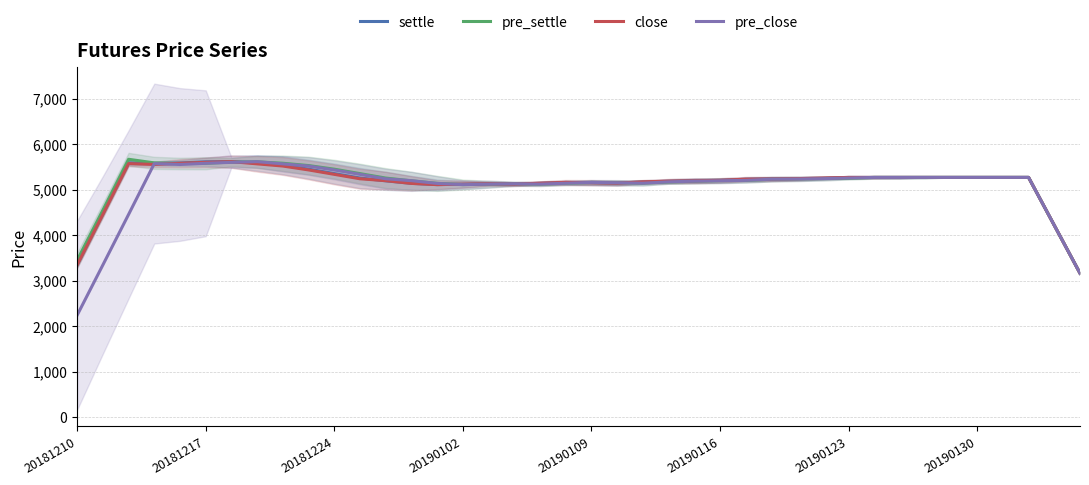

What is the highest value of the close series?

5617.8